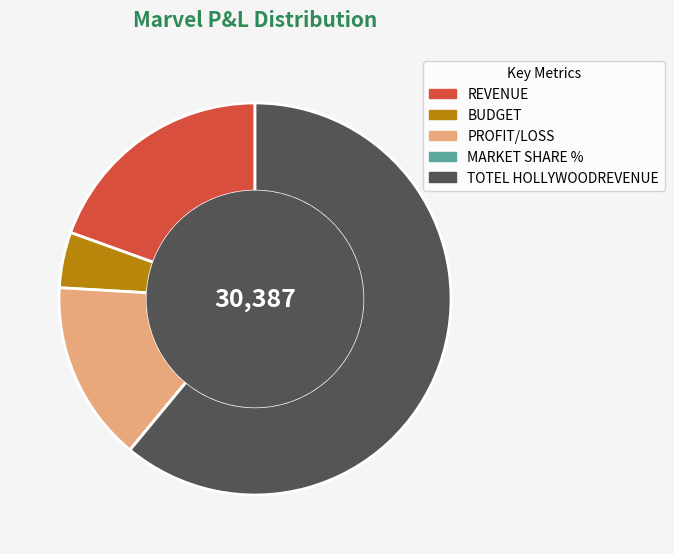

Between REVENUE and BUDGET, which is larger?

REVENUE